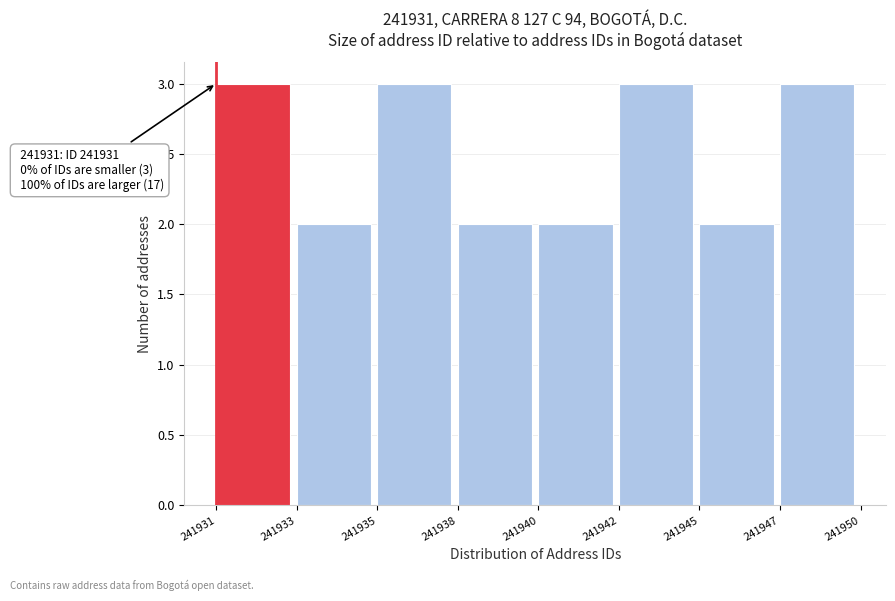

Reading left to right, transcribe all the data shown in this chart.

241931=3	241933=2	241935=3	241938=2	241940=2	241942=3	241945=2	241947=3